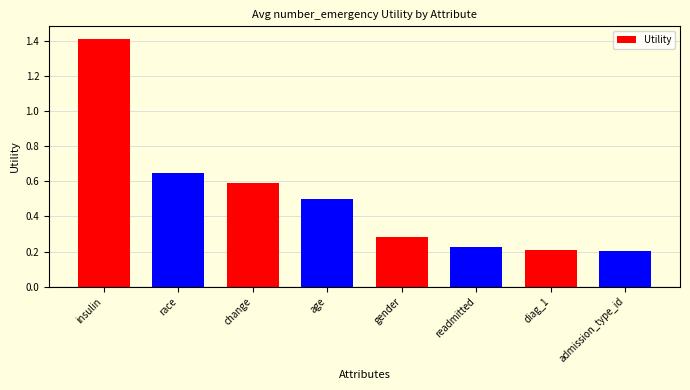

What is the value of the 4th bar from the left?

0.5